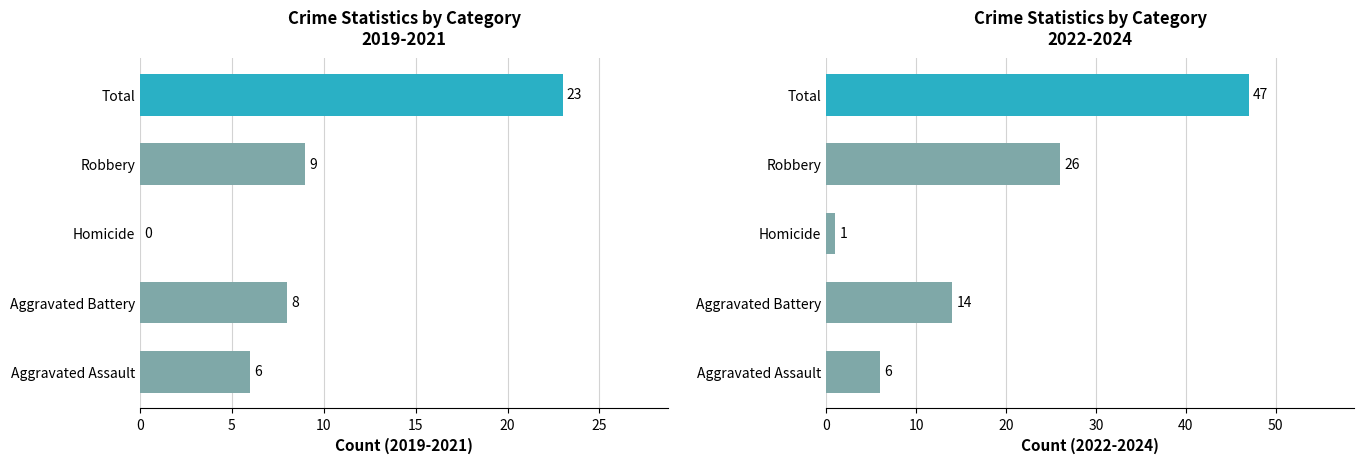

Count the values in the range 6 to 26.

3